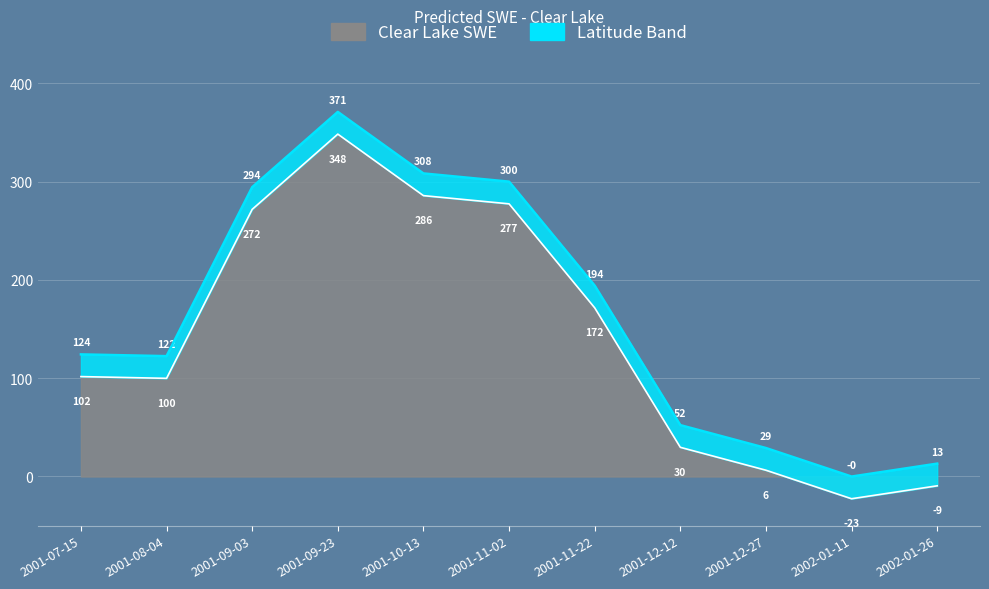

How many points are higher than both their immediate neighbors (excluding endpoints)?

1